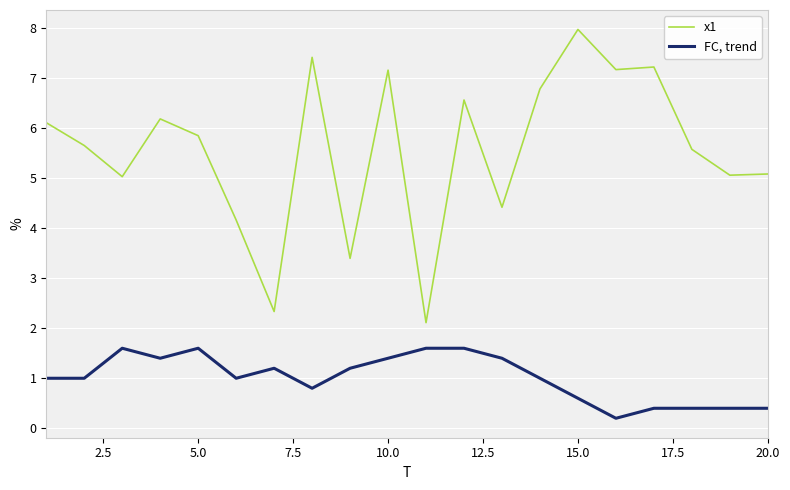

True or false: x1 and FC, trend intersect in this chart.

False